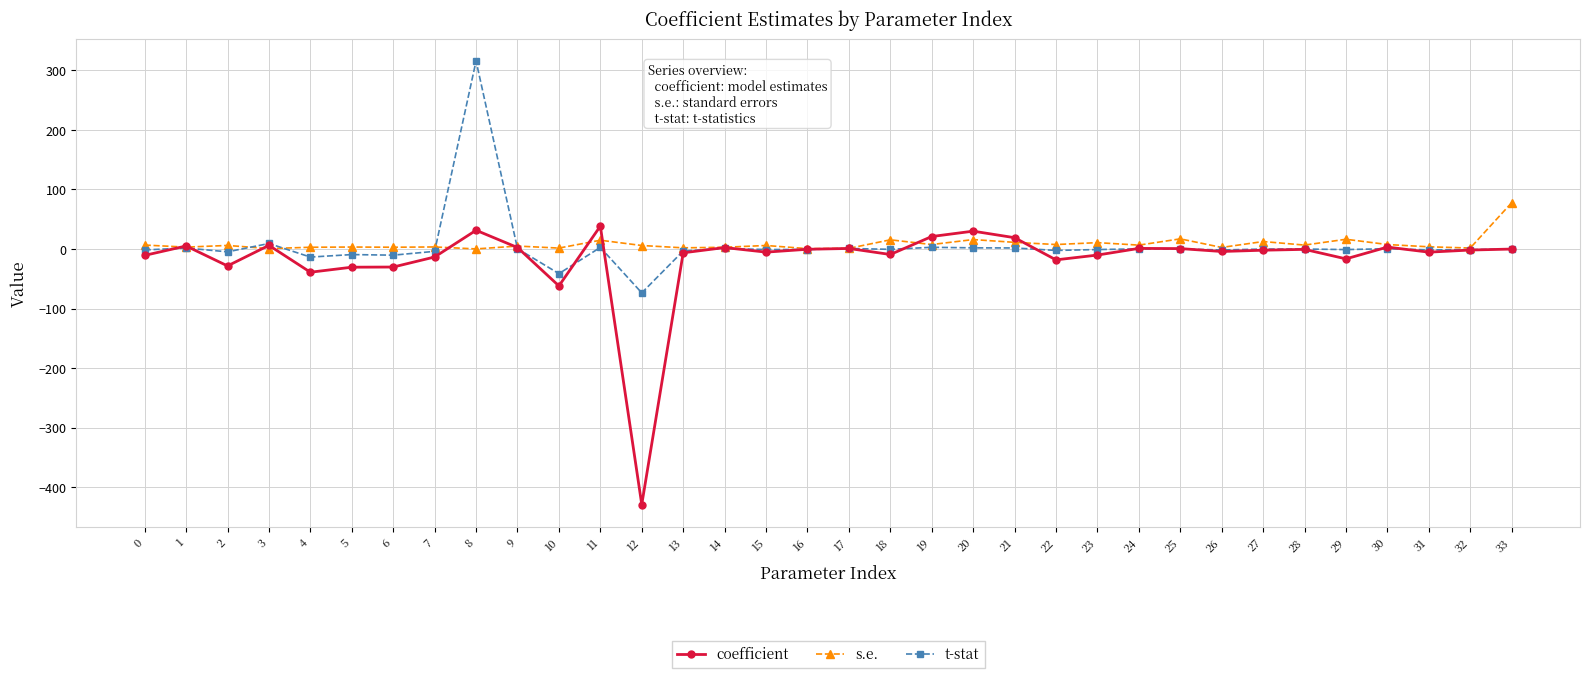

True or false: s.e. has a value of 11.1 at 21.

True